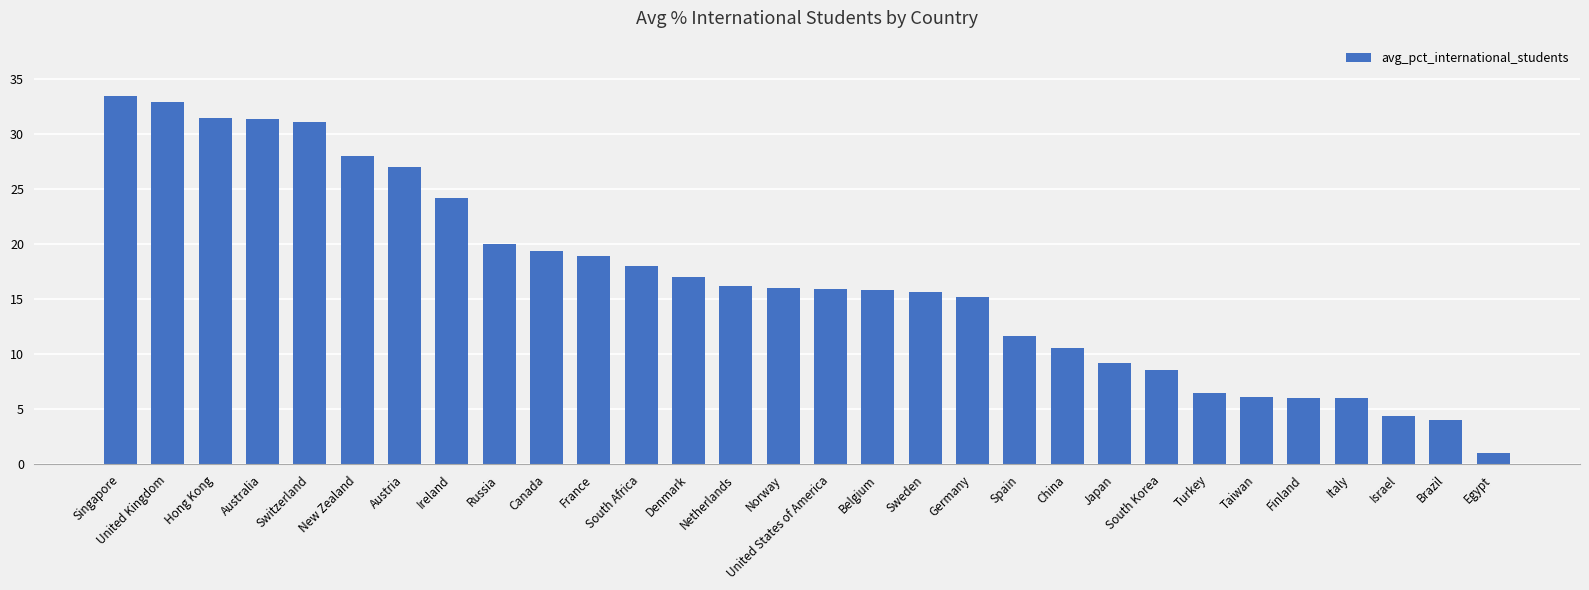

The chart shows a value of 15.2 at Germany. True or false?

True